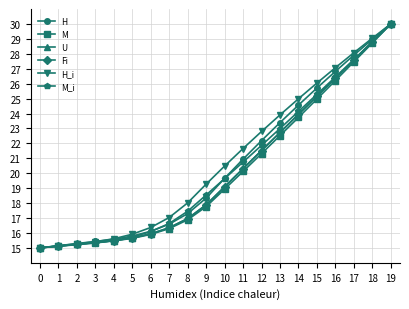

How many data points in M_i are less than 19?

10